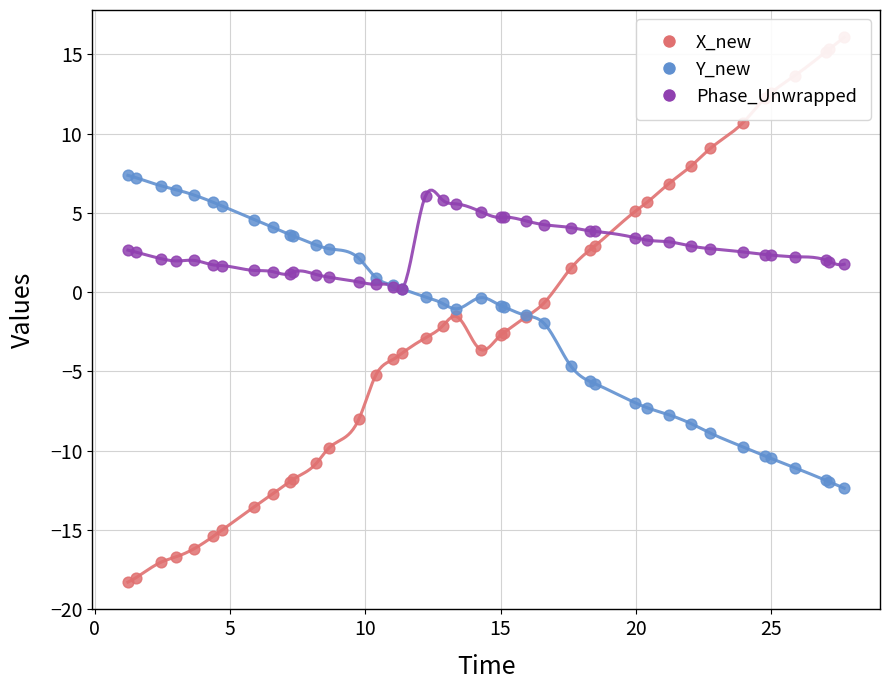

Which series has the largest Y range (max minus min)?

X_new